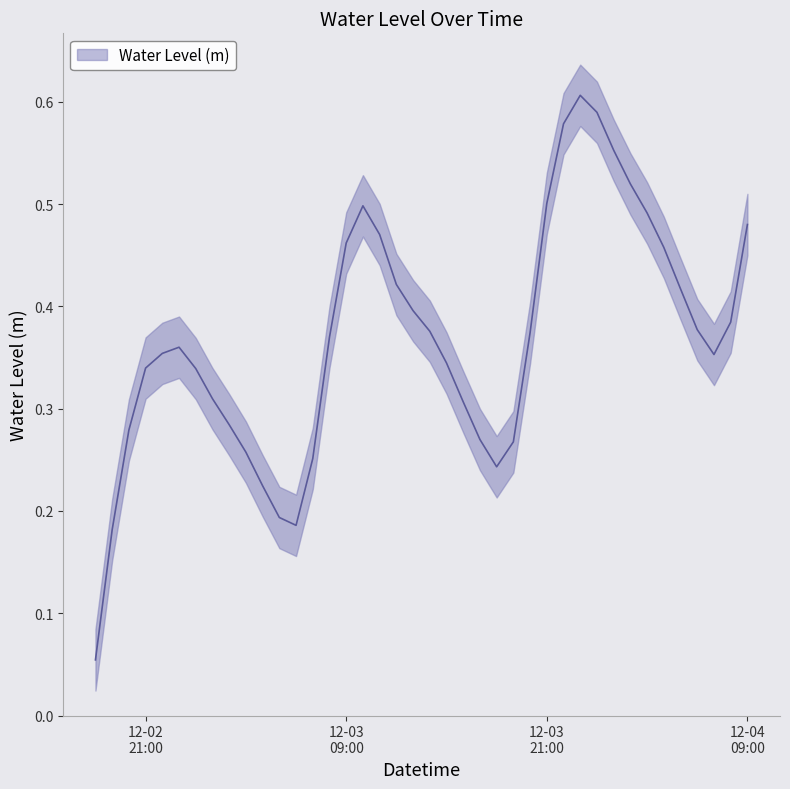

Between 2022-12-04 07:00:00 and 2022-12-03 02:00:00, which is larger?

2022-12-04 07:00:00